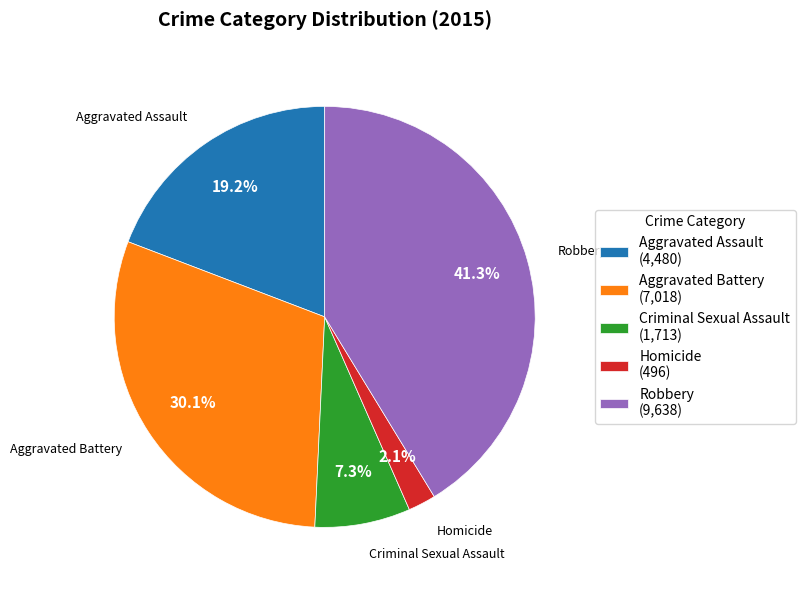

Count the number of slices in the pie.

5